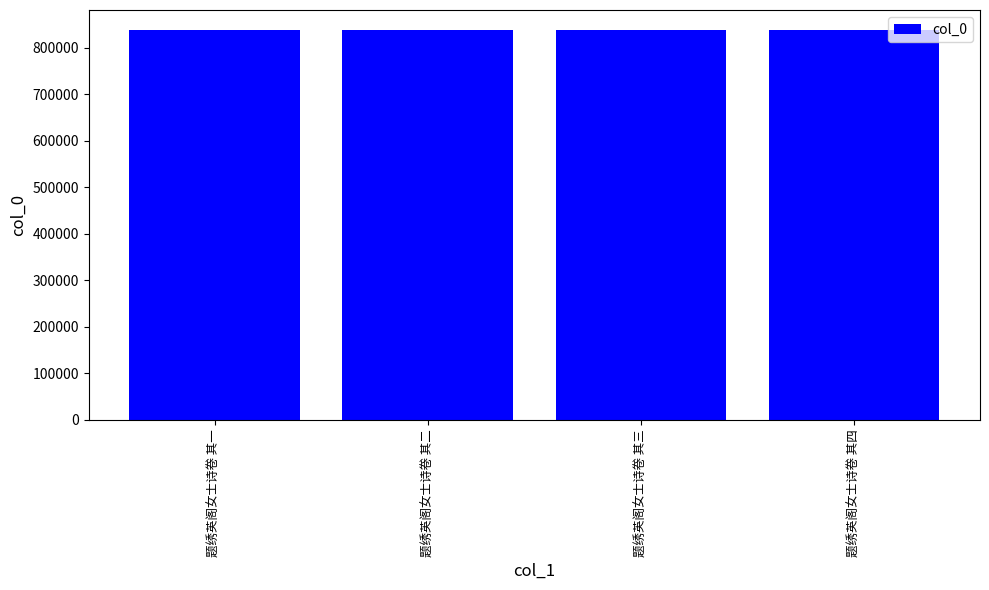

Does the chart contain stacked bars?

No